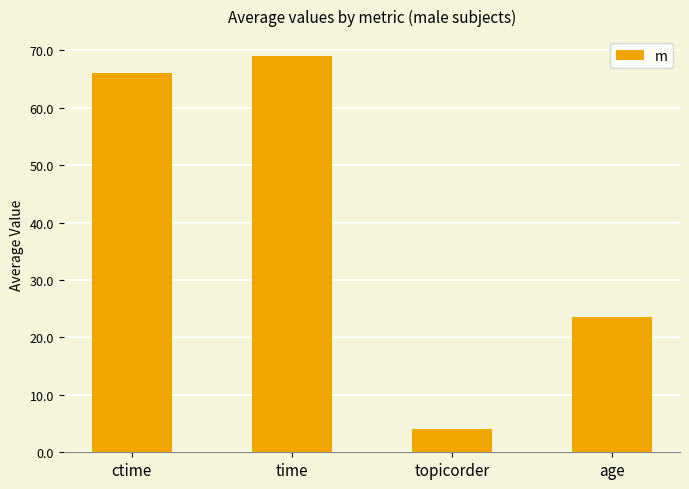

At which label is the value closest to 36?

age